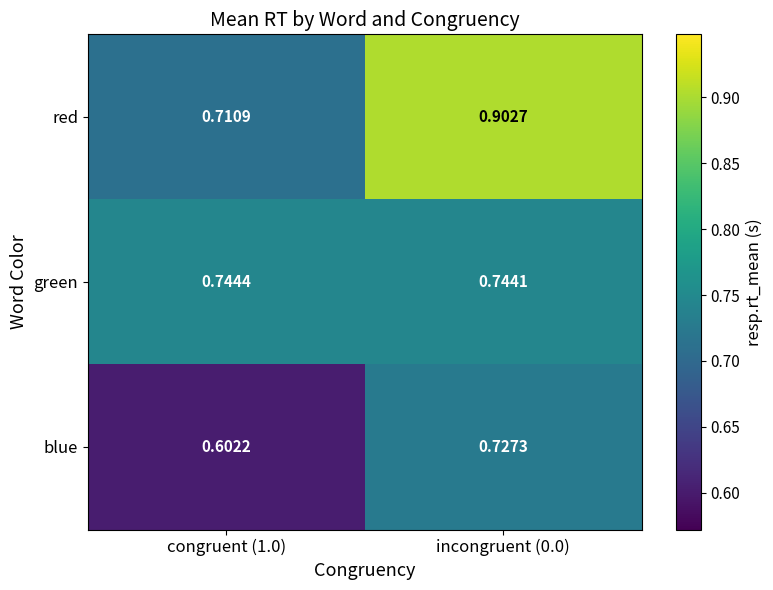

Which series changed the most between congruent (1.0) and incongruent (0.0)?

red